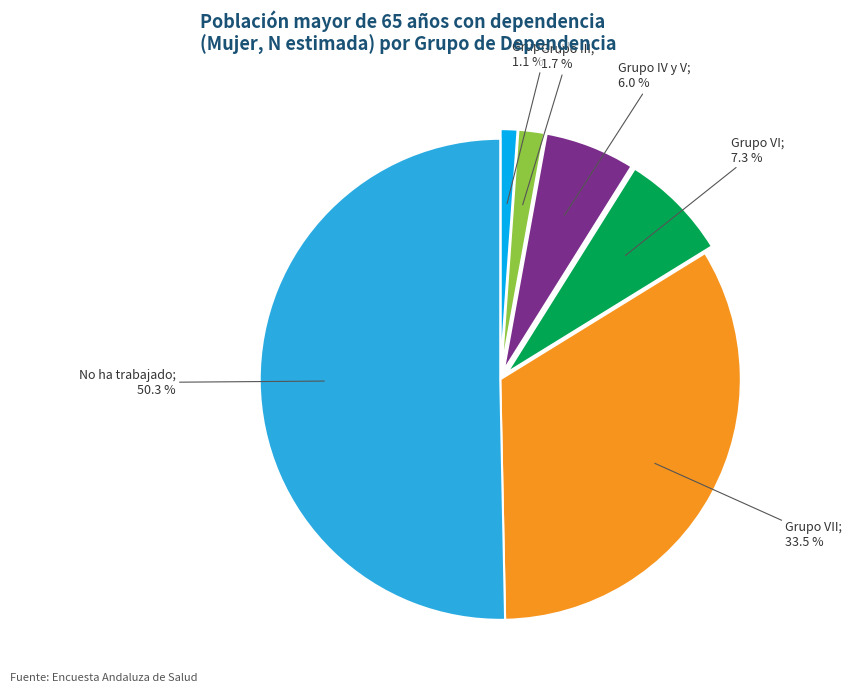

Count the number of slices in the pie.

6